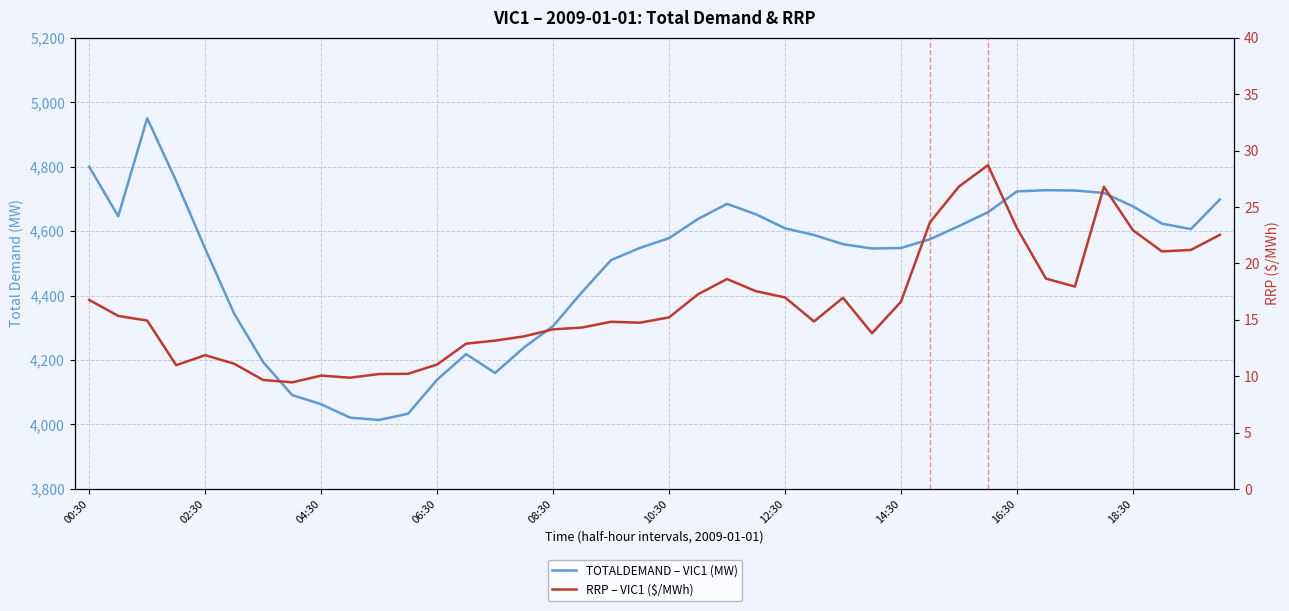

True or false: RRP – VIC1 ($/MWh) and TOTALDEMAND – VIC1 (MW) cross at least once.

False